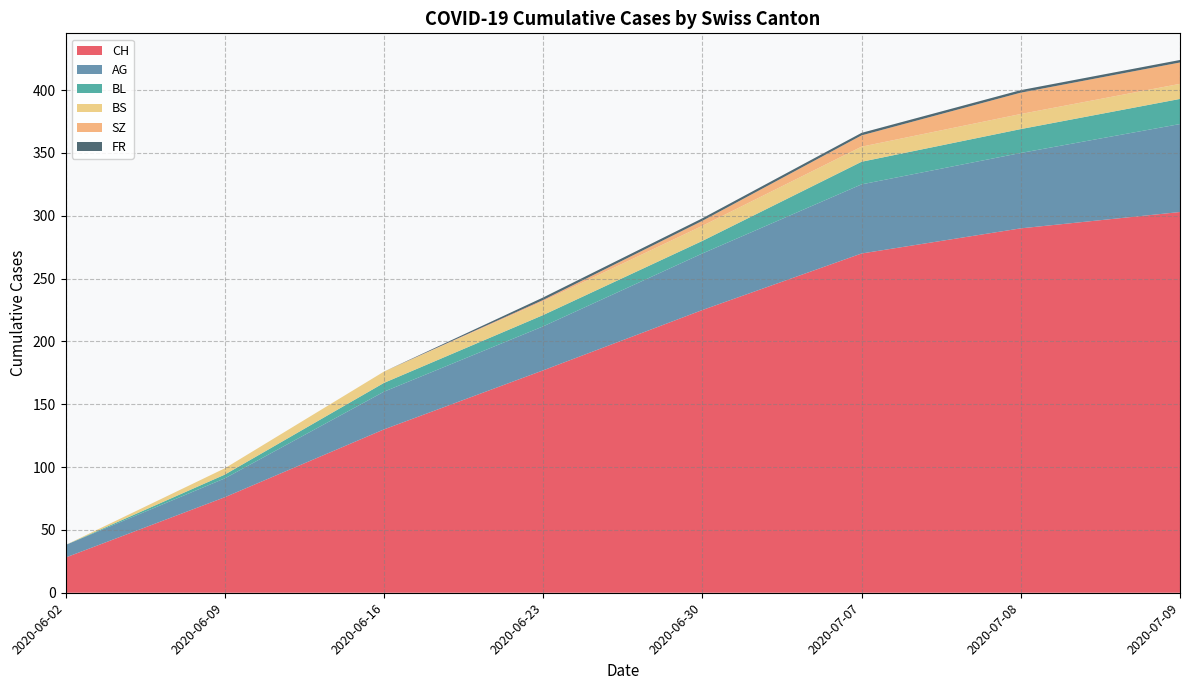

Is it true that CH equals 76 at 2020-06-09?

True